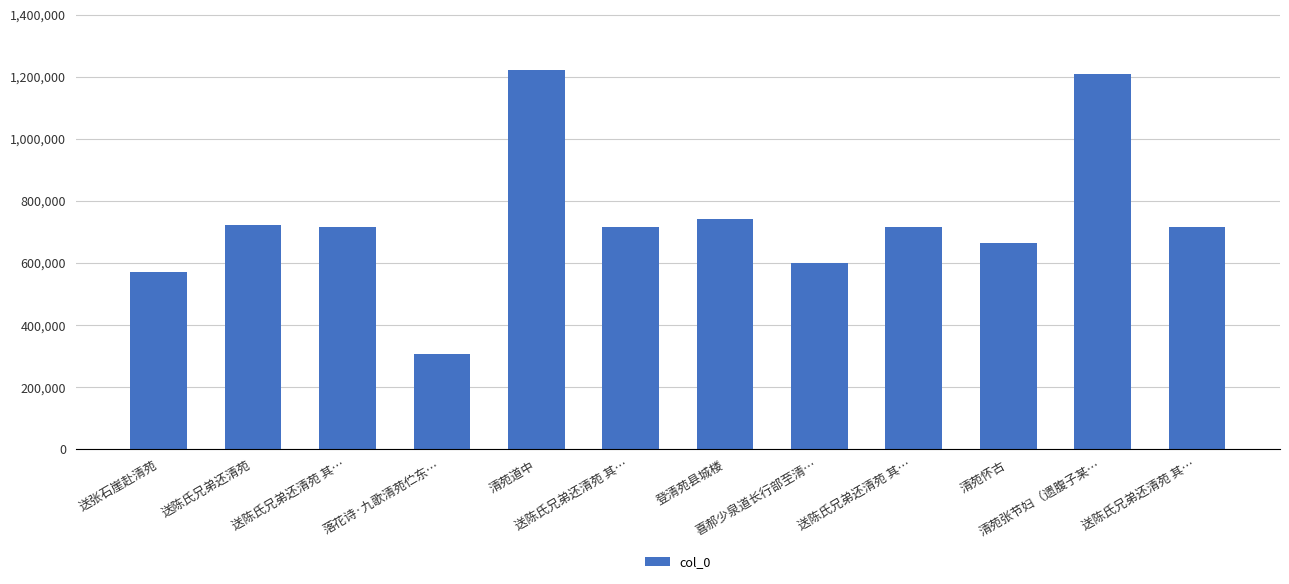

How many bars are there in total?

12